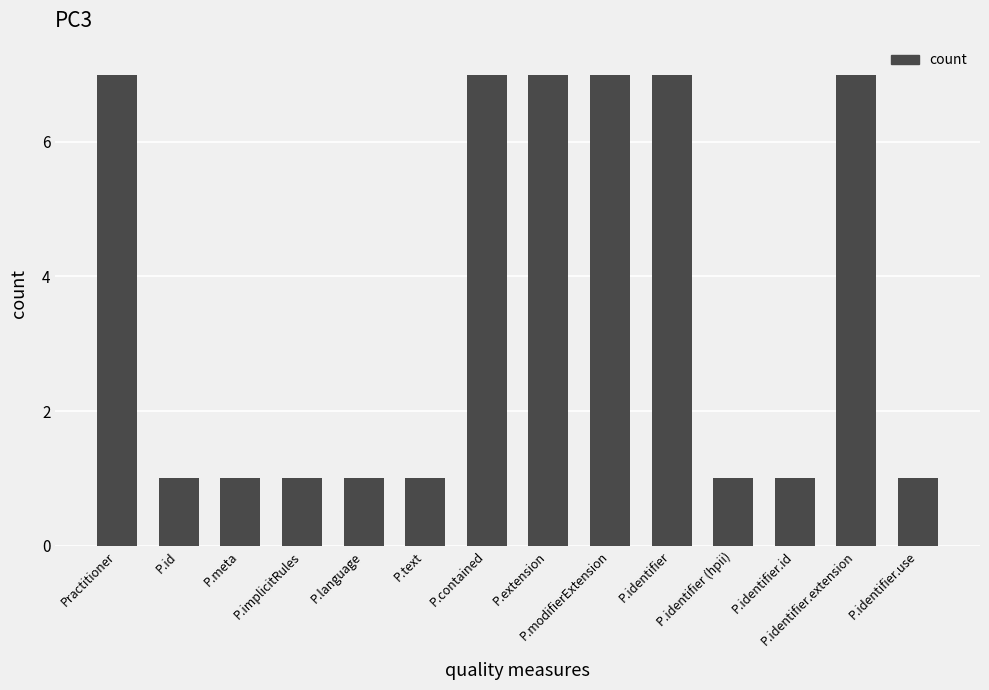

What is the difference between the maximum and minimum values?

6